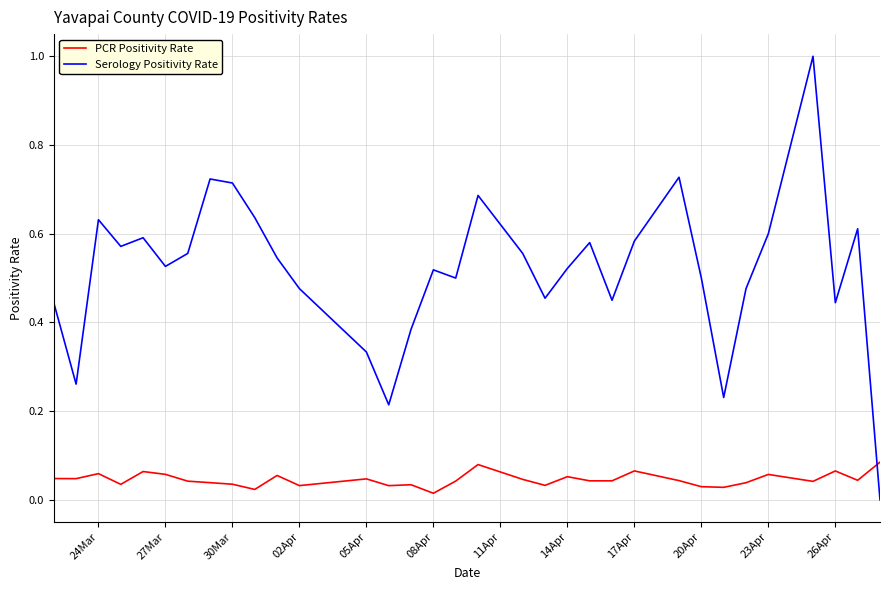

What is the difference between the second highest and minimum values in the PCR Positivity Rate series?

0.1